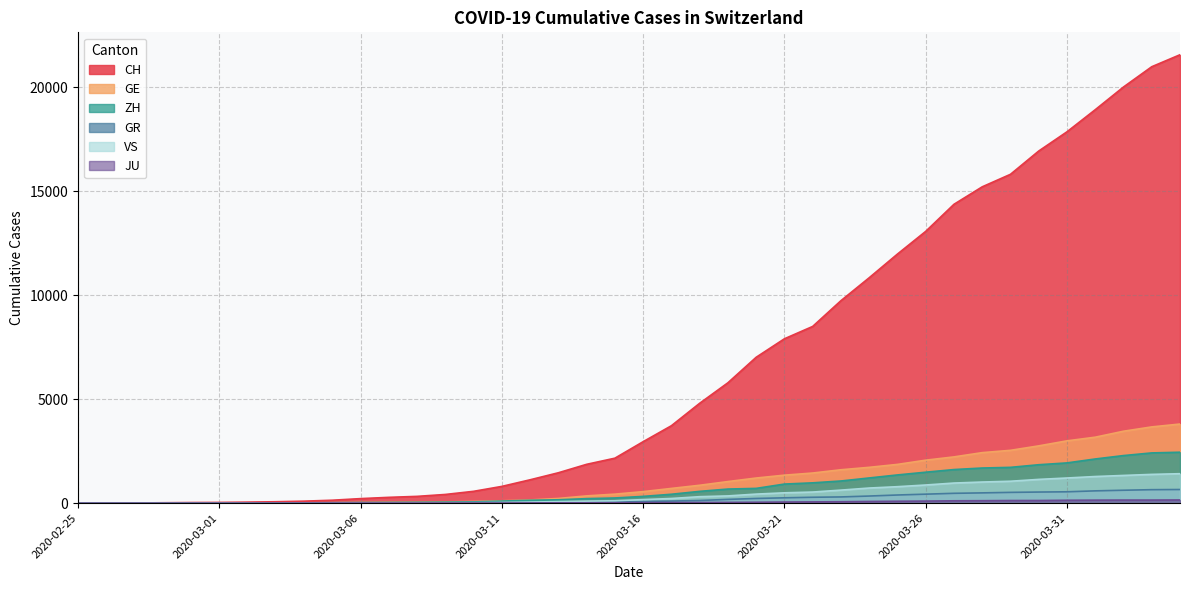

Which has a higher value, 2020-03-28 or 2020-03-21?

2020-03-28